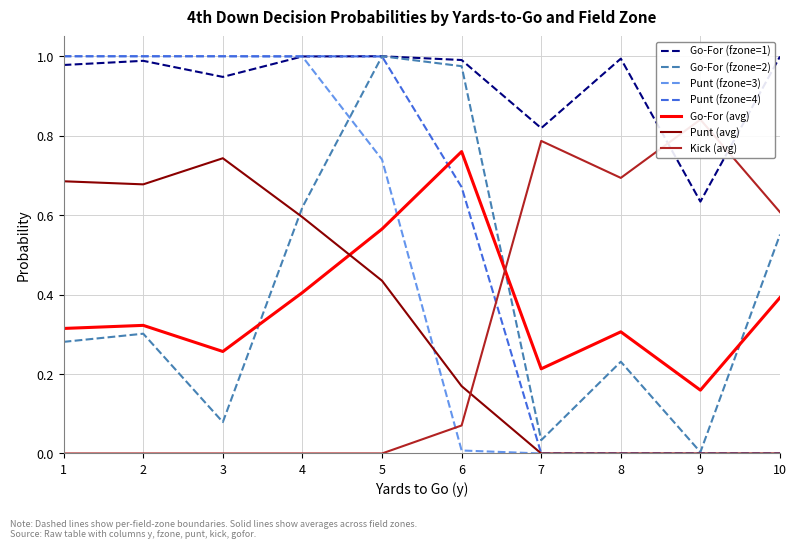

True or false: Go-For (avg) and Punt (avg) intersect in this chart.

True